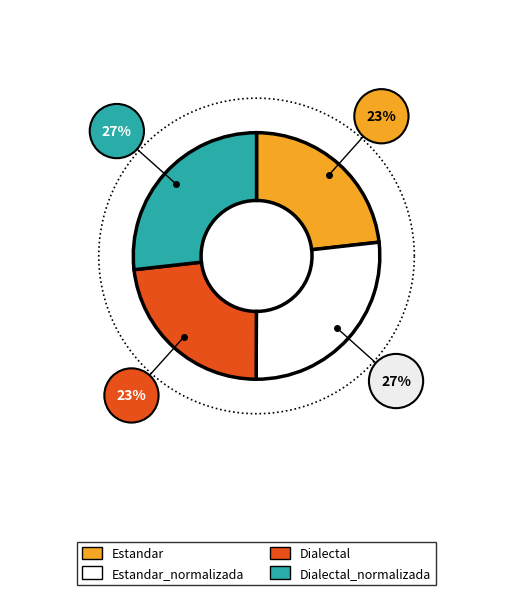

True or false: Dialectal accounts for 23% of the total.

True